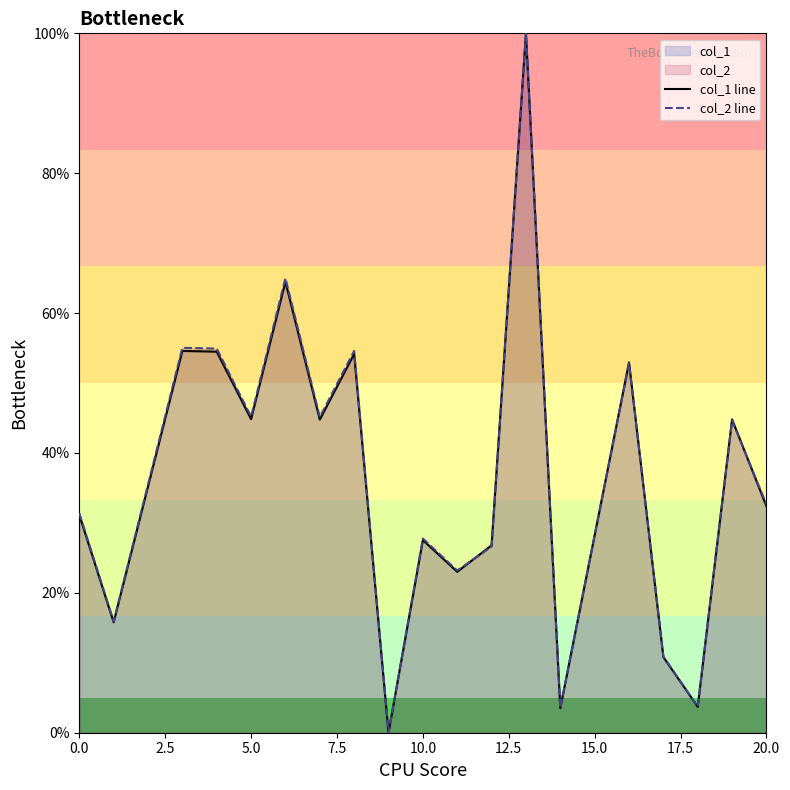

What is the maximum value shown in the chart?

100.0